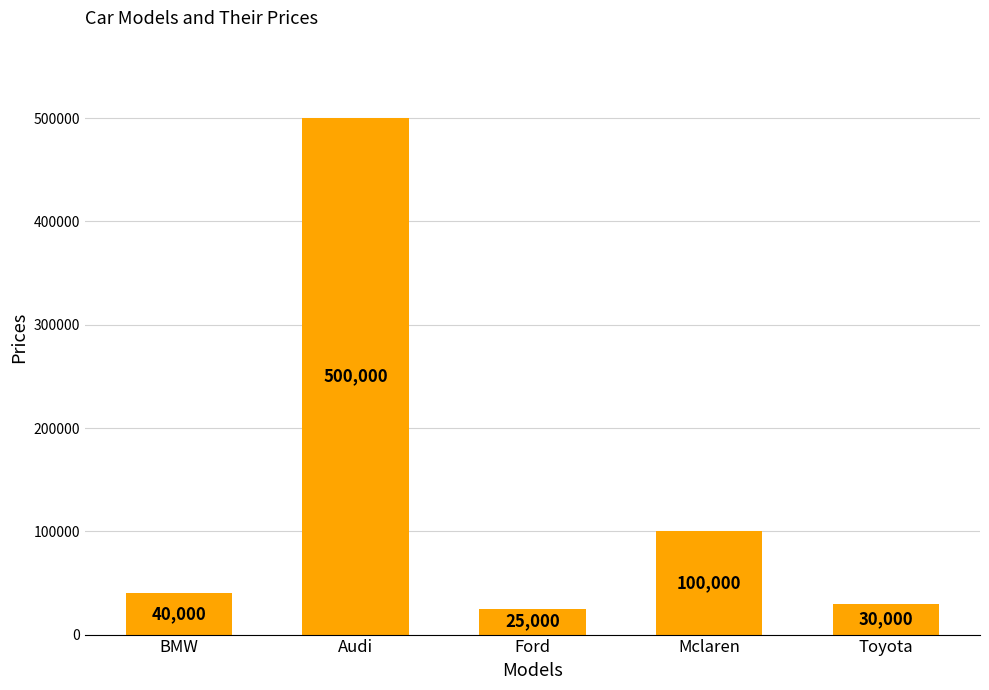

Reading right to left, what are all the values shown in this chart?

Toyota=30000	Mclaren=100000	Ford=25000	Audi=500000	BMW=40000